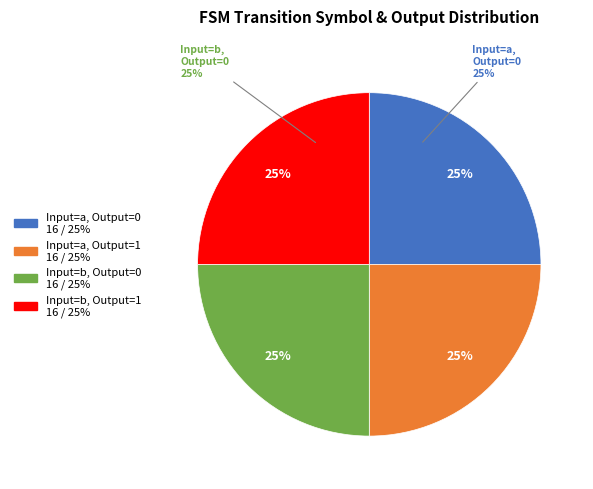

How many slices are in this pie chart?

4